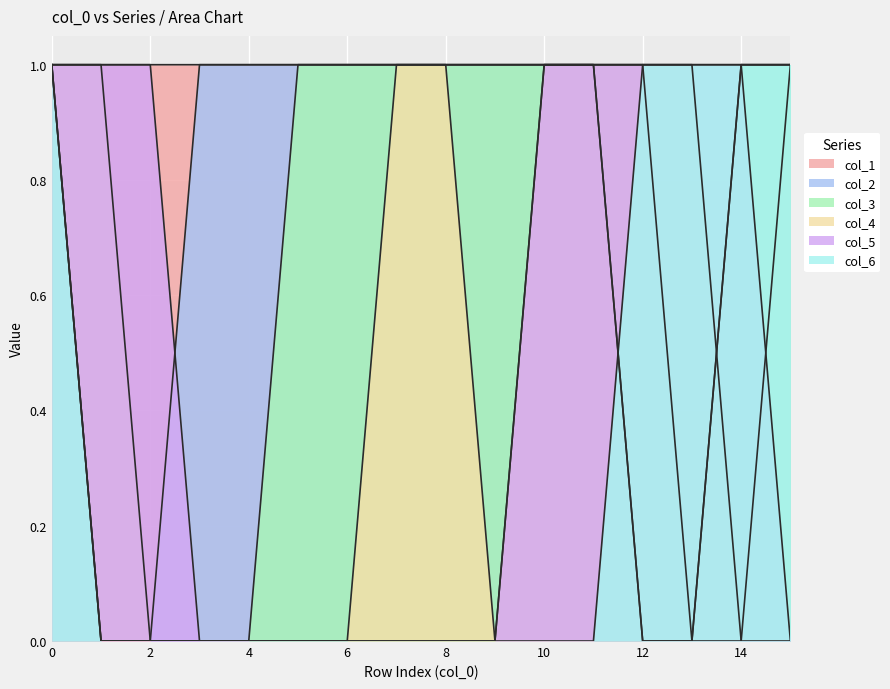

At which category does col_4 reach its first local valley?

9